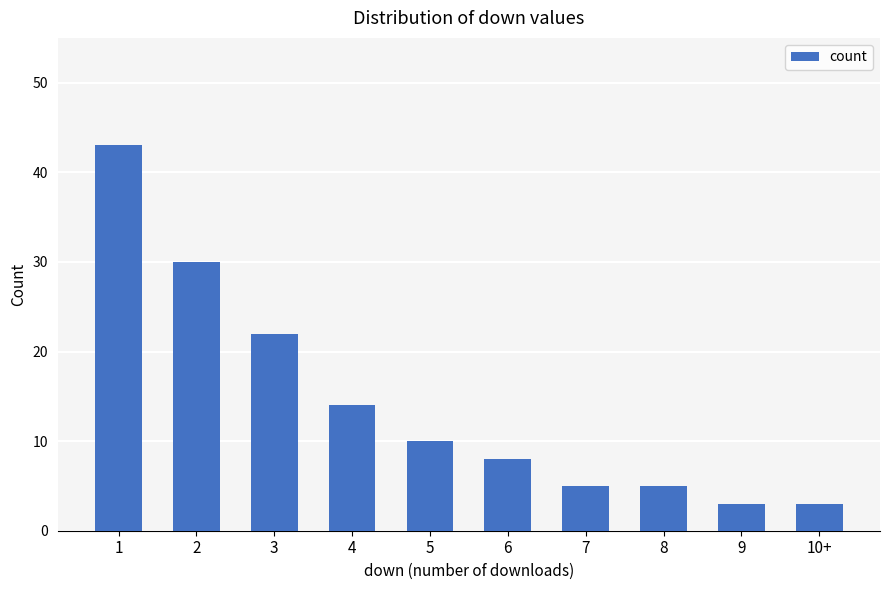

What is the average value?

14